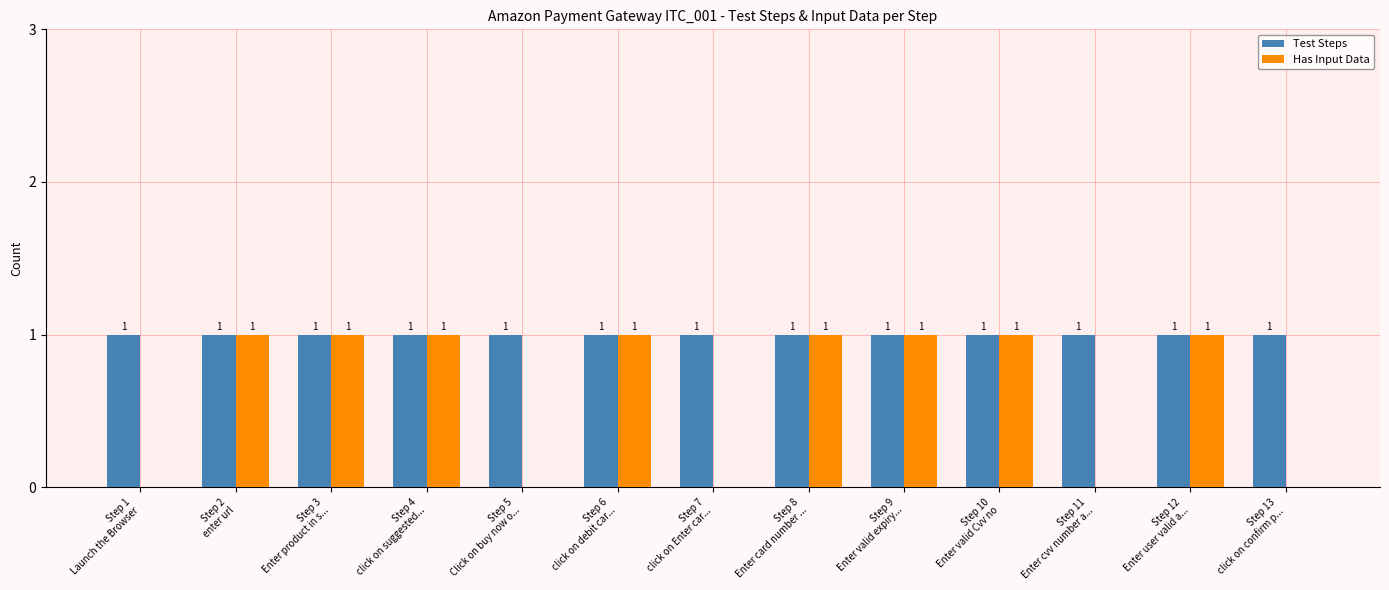

What is the sum of the Test Steps values at Step 5
Click on buy now o... and Step 2
enter url?

2